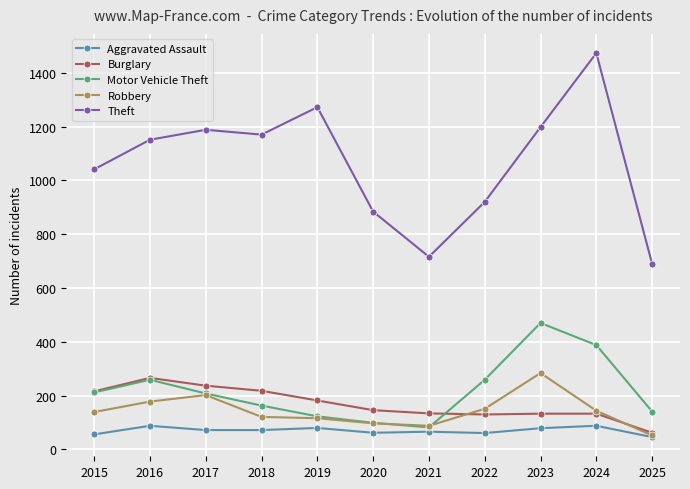

What is the minimum value for Robbery?

52